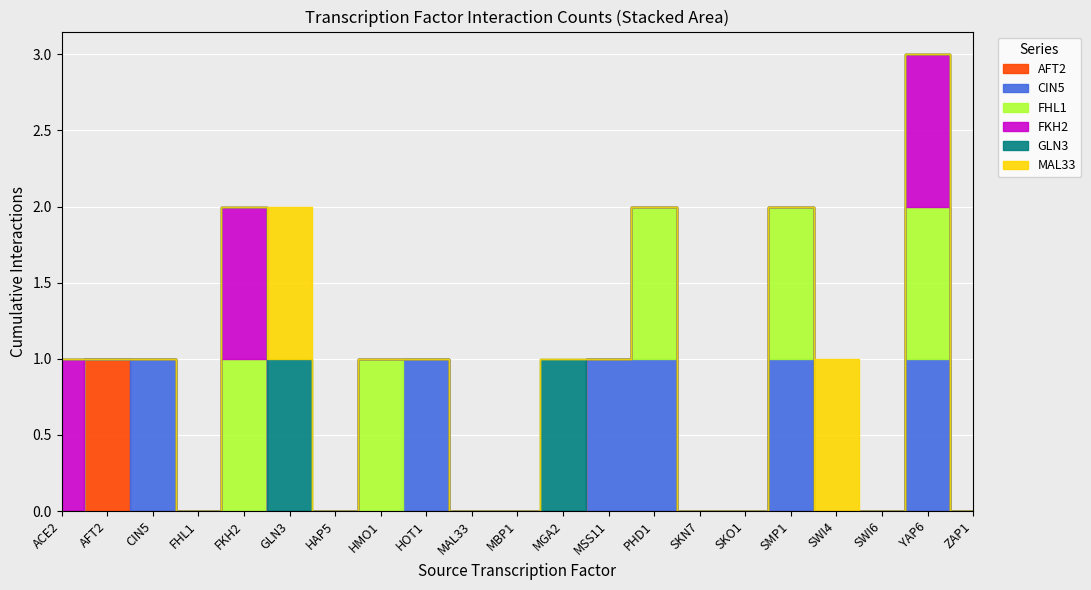

Which series has the widest spread of values?

AFT2